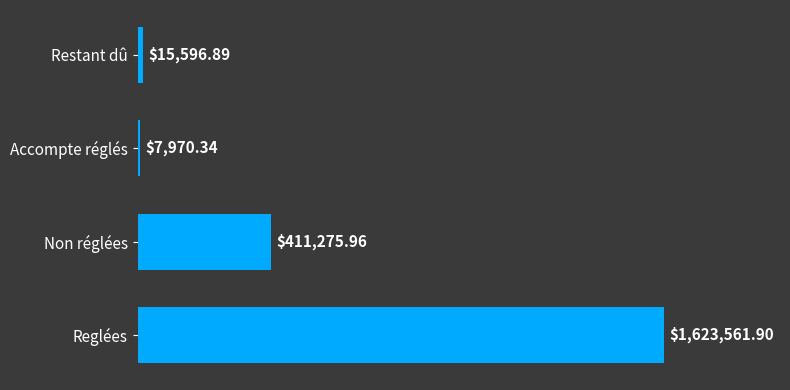

Rank the categories by value from highest to lowest.

Reglées, Non réglées, Restant dû, Accompte réglés